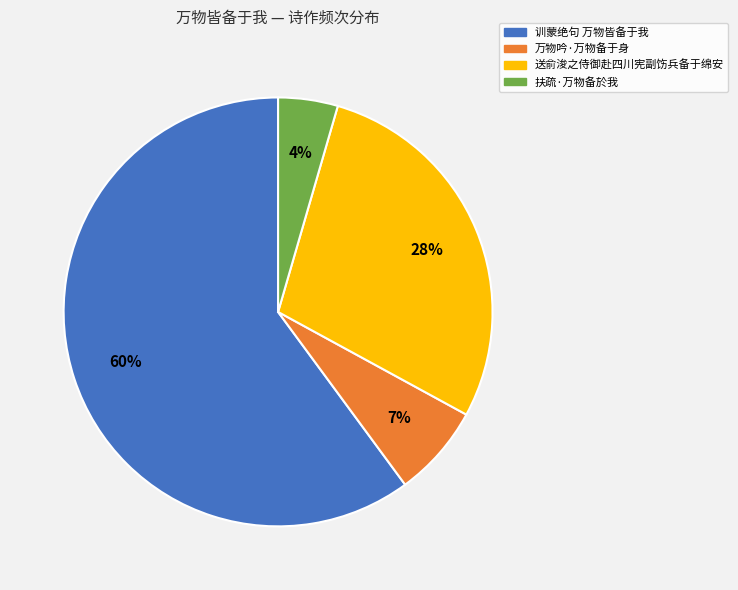

Rank the categories by value from highest to lowest.

训蒙绝句 万物皆备于我, 送俞浚之侍御赴四川宪副饬兵备于绵安, 万物吟·万物备于身, 扶疏·万物备於我